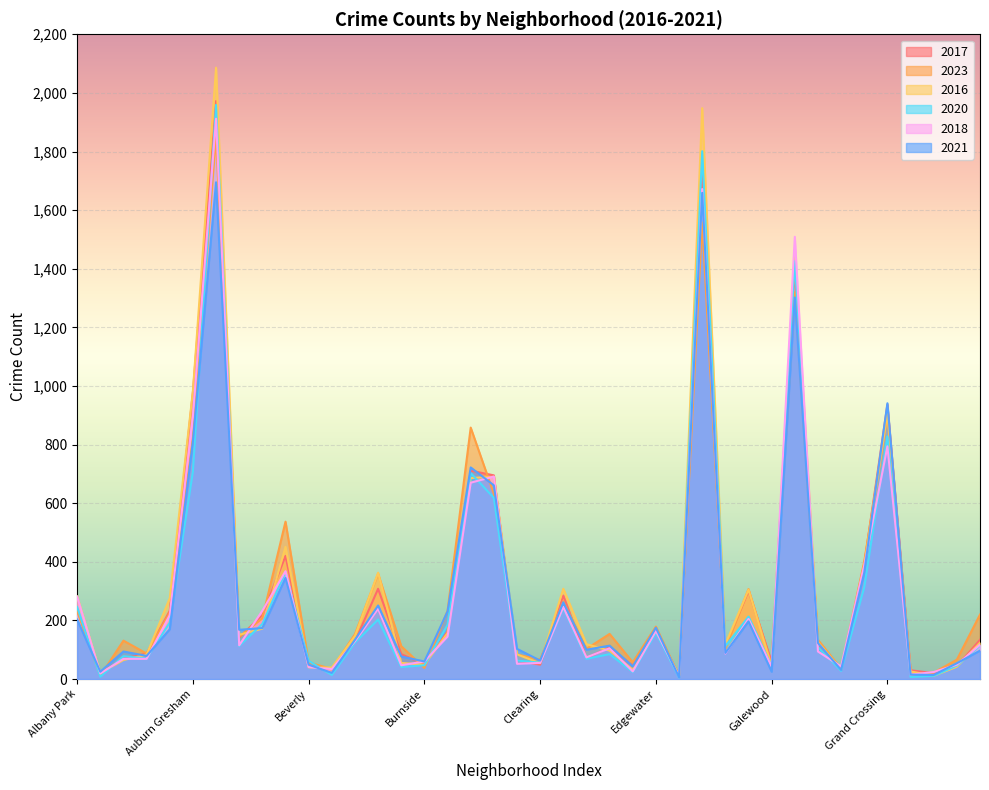

What is the label of the 1st point from the left?

Albany Park